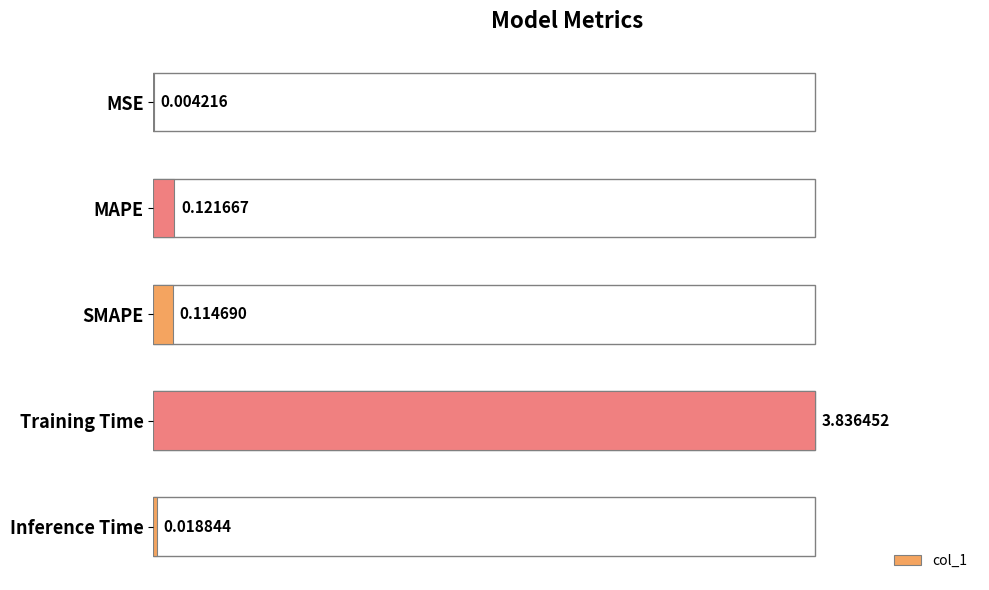

What is the sum of all values?

4.1